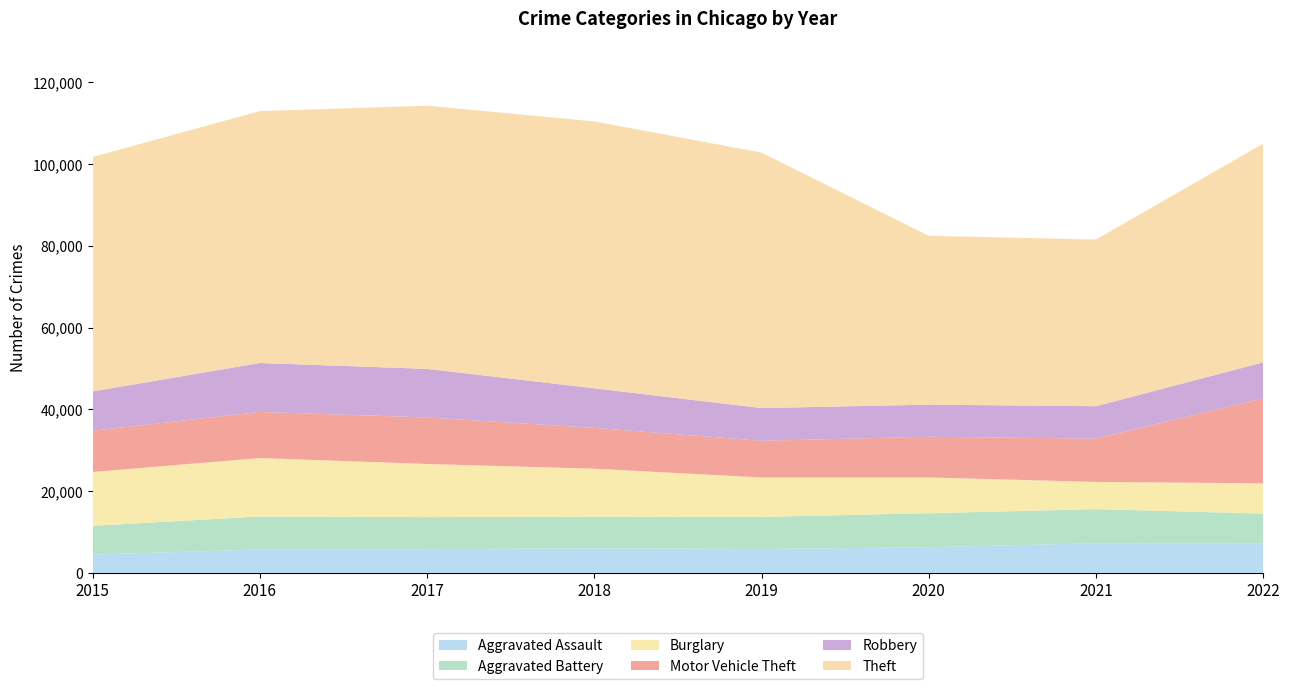

Reading left to right, extract all data points from this chart.

Aggravated Assault: 4480	5712	5793	6001	5840	6263	7243	7139
Aggravated Battery: 7018	8085	7845	7735	7857	8319	8347	7359
Burglary: 13184	14289	13001	11746	9639	8756	6658	7411
Motor Vehicle Theft: 10068	11286	11380	9983	8977	9952	10595	20796
Robbery: 9638	11960	11880	9679	7994	7856	7920	8788
Theft: 57350	61618	64380	65284	62484	41308	40770	53505